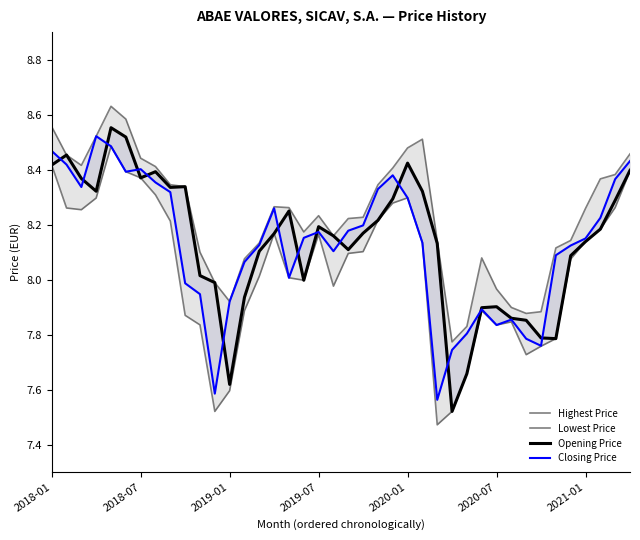

What is the difference between the highest and lowest values at 32?

0.2